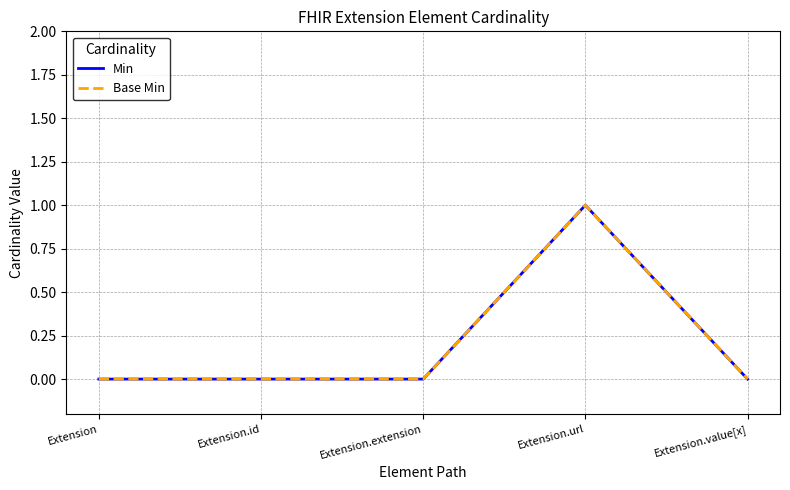

Does the chart display data point markers on the line(s)?

No